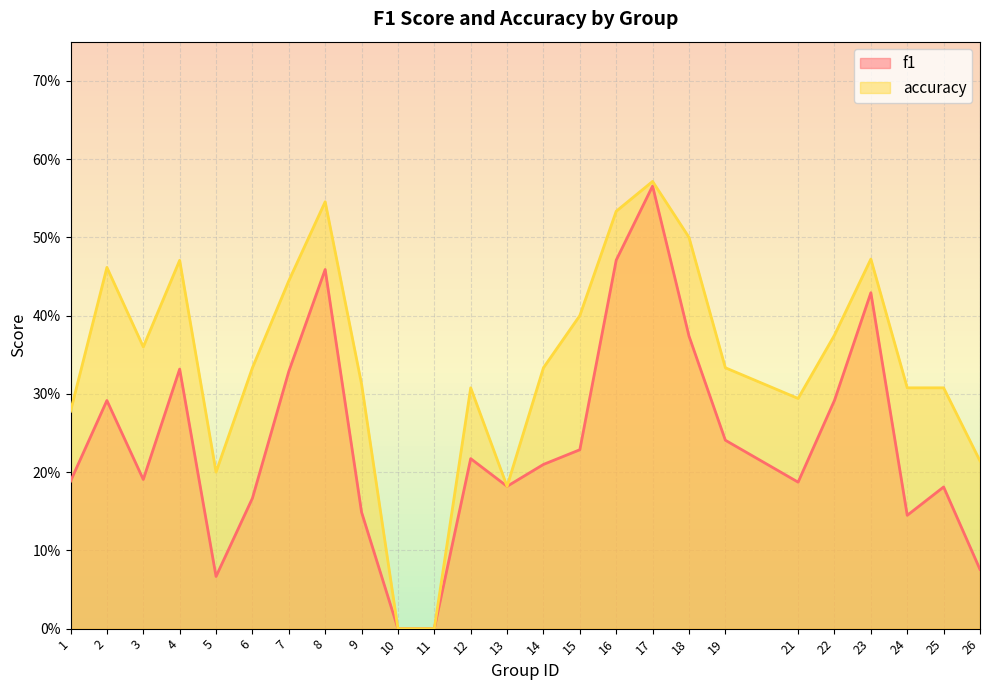

What is the maximum value for accuracy?

0.6